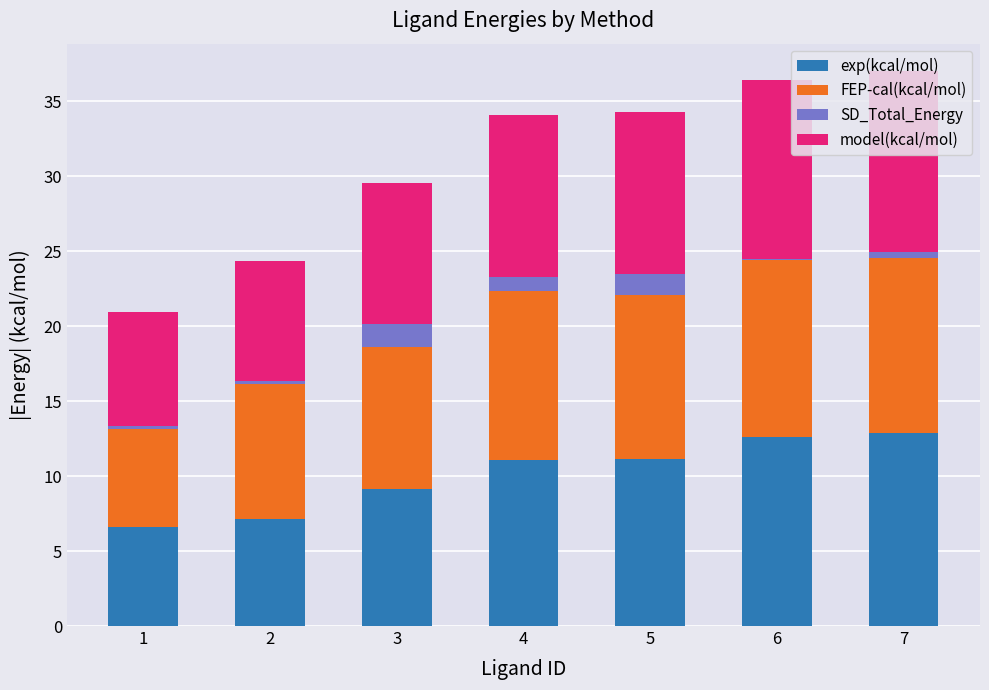

What are all the series names shown in the legend?

exp(kcal/mol), FEP-cal(kcal/mol), SD_Total_Energy, model(kcal/mol)